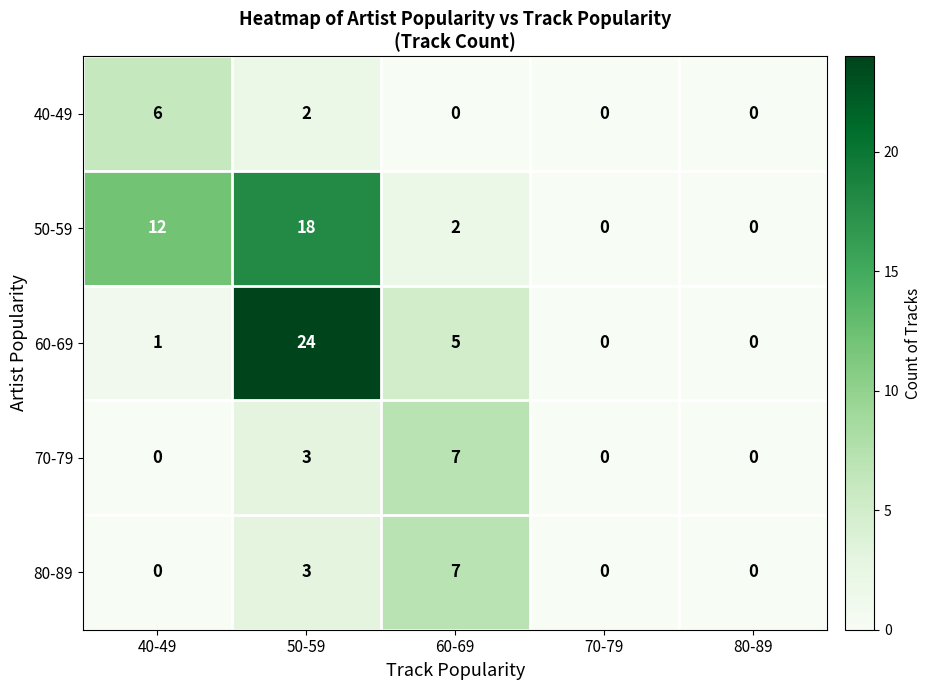

True or false: 80-89 has a value of 3 at 50-59.

True